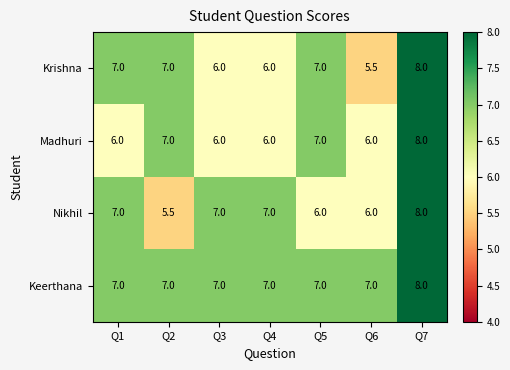

At how many categories does at least one series exceed 5?

7